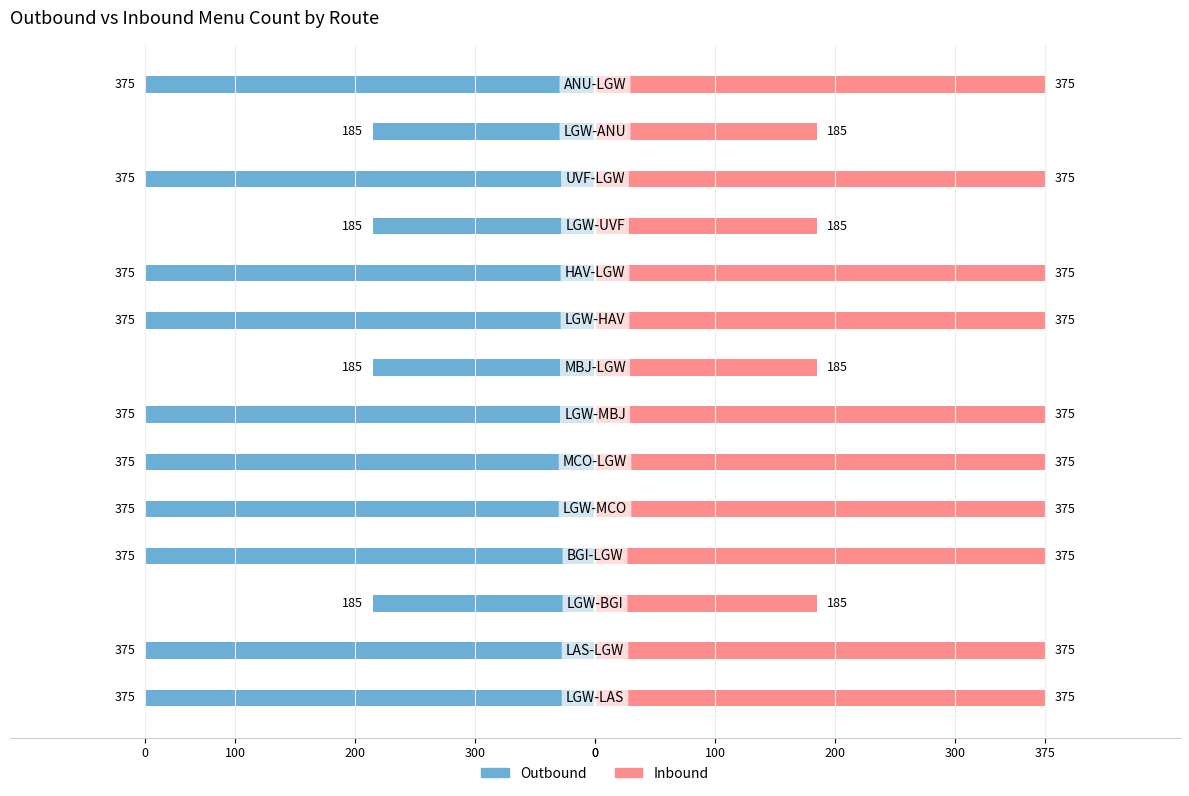

The value of Inbound at 100 is 117. True or false?

False